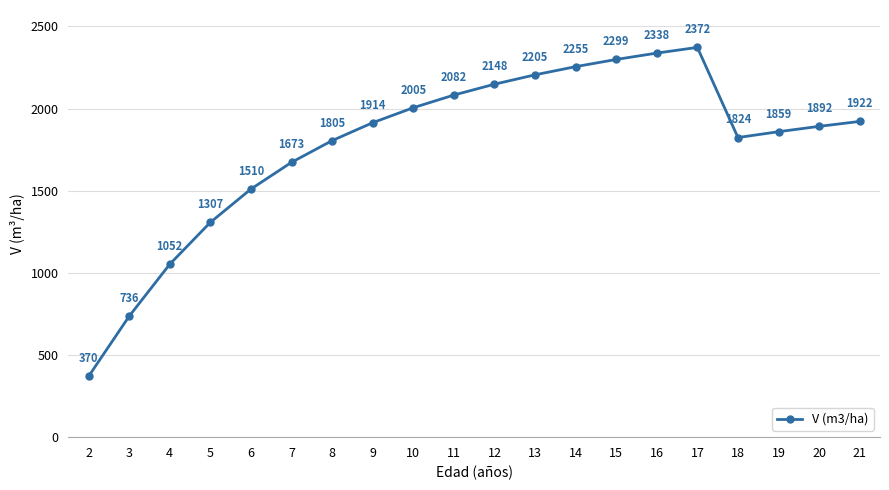

Rank the categories by value from lowest to highest.

2, 3, 4, 5, 6, 7, 8, 18, 19, 20, 9, 21, 10, 11, 12, 13, 14, 15, 16, 17